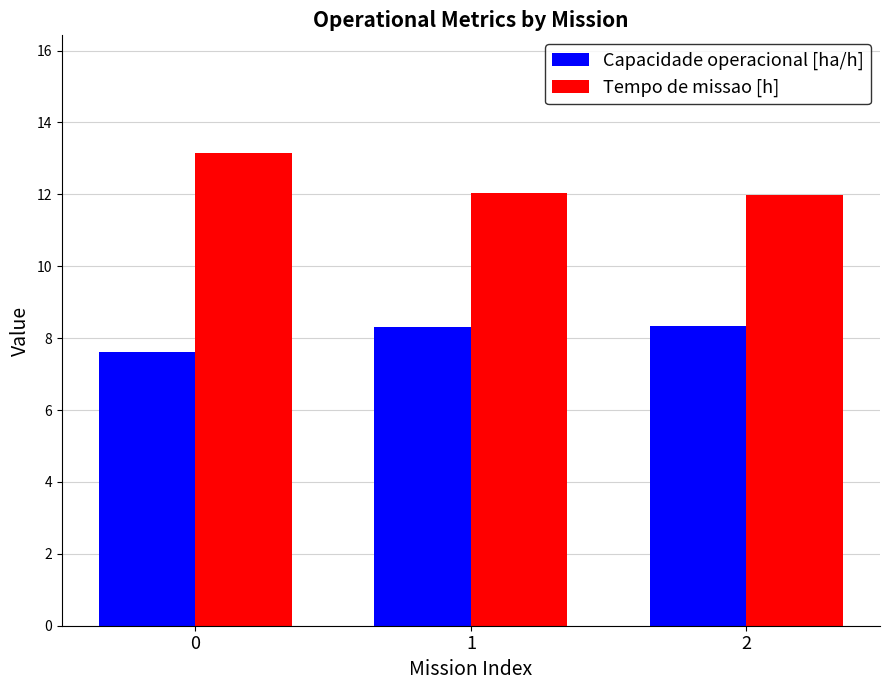

What is the average value of the Capacidade operacional [ha/h] series?

8.1